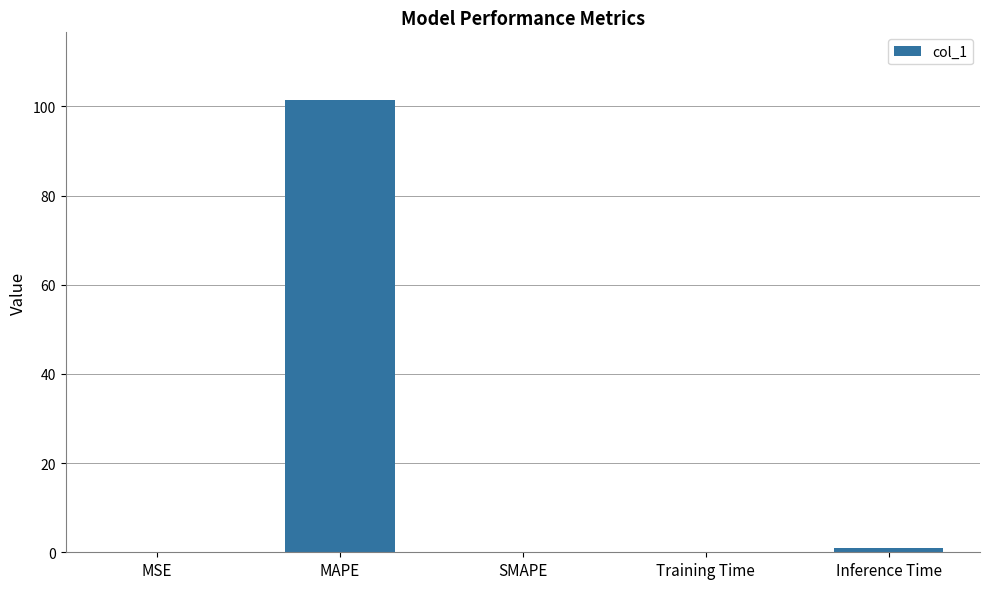

The chart shows a value of 101.4 at MAPE. True or false?

True